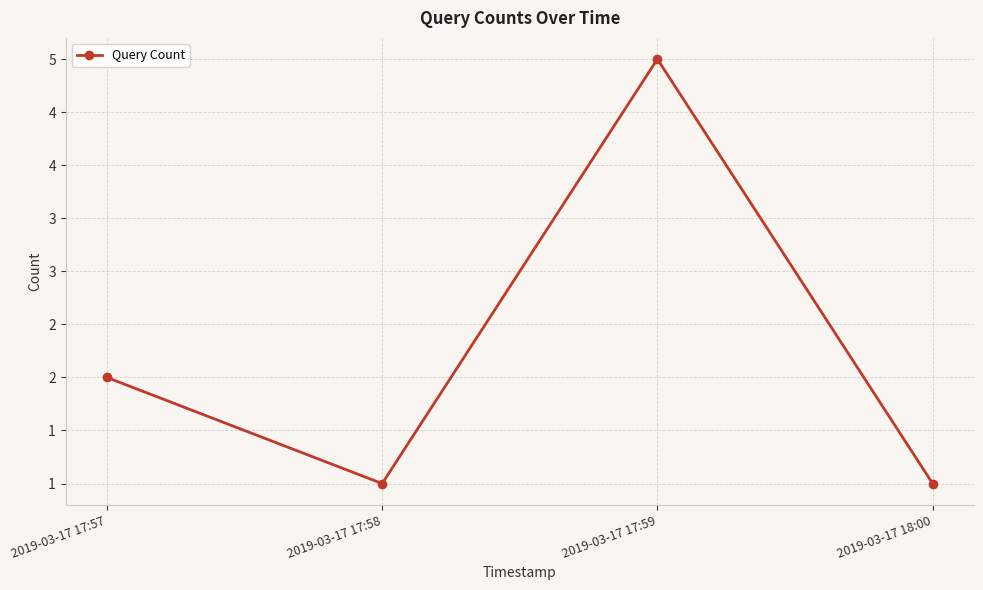

At which label does the data first exceed 2?

2019-03-17 17:59